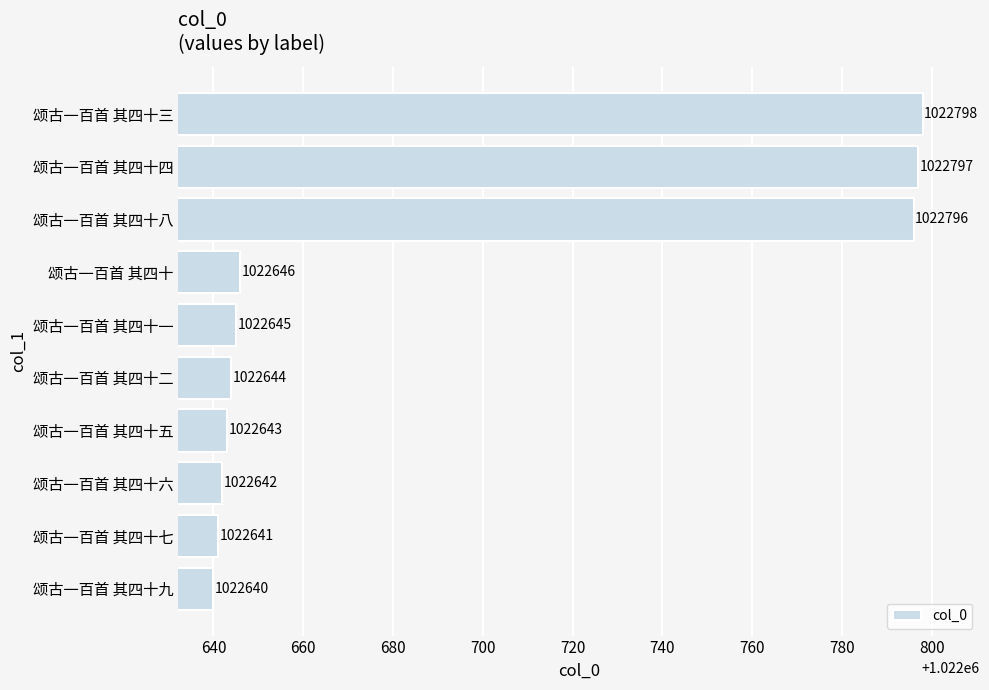

Rank the categories by value from highest to lowest.

颂古一百首 其四十三, 颂古一百首 其四十四, 颂古一百首 其四十八, 颂古一百首 其四十, 颂古一百首 其四十一, 颂古一百首 其四十二, 颂古一百首 其四十五, 颂古一百首 其四十六, 颂古一百首 其四十七, 颂古一百首 其四十九